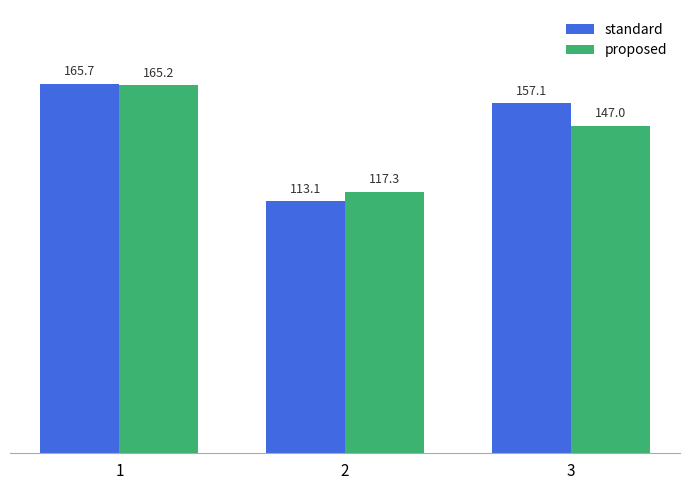

What is the maximum value for standard?

165.7